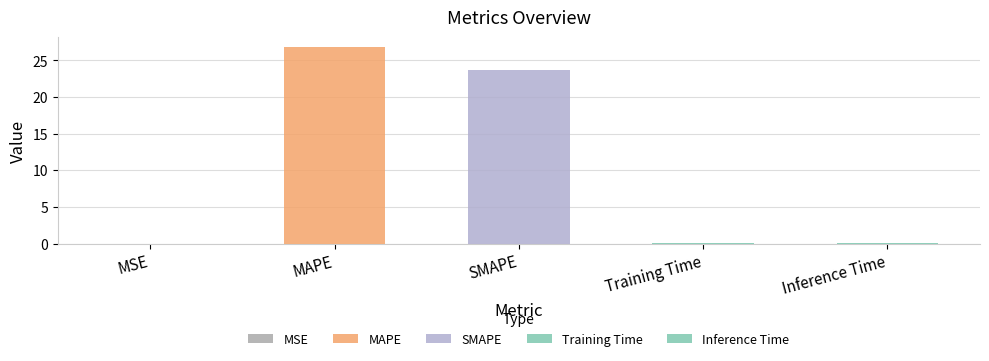

Rank the categories by value from lowest to highest.

MSE, Training Time, Inference Time, SMAPE, MAPE